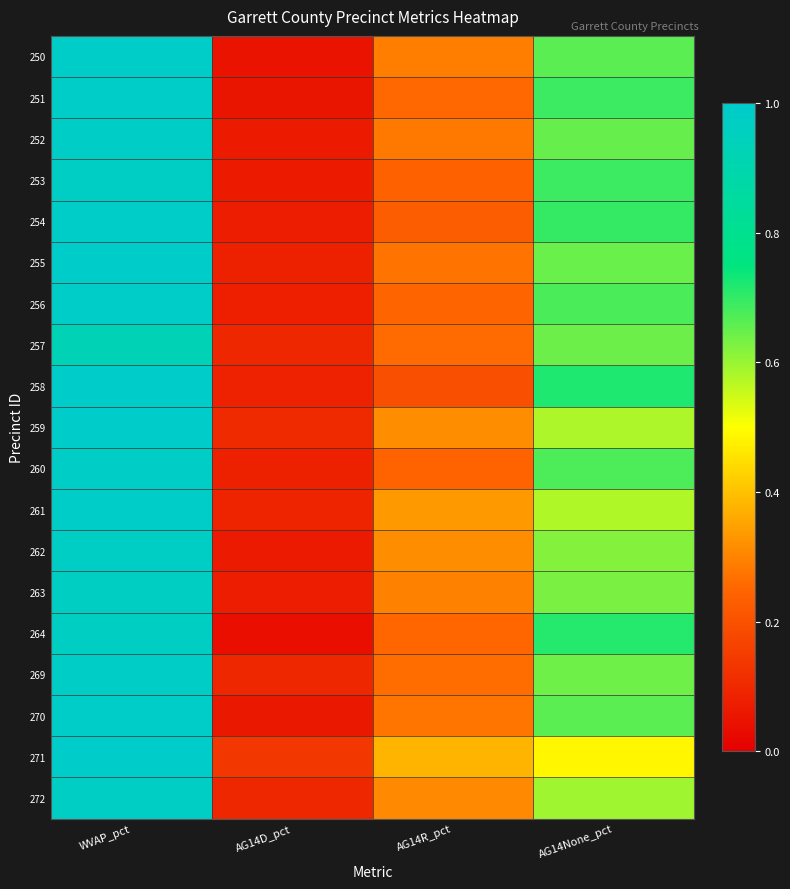

Rank the series by their maximum value, from highest to lowest.

271, 258, 255, 259, 251, 254, 250, 261, 270, 256, 252, 269, 260, 262, 253, 272, 263, 264, 257